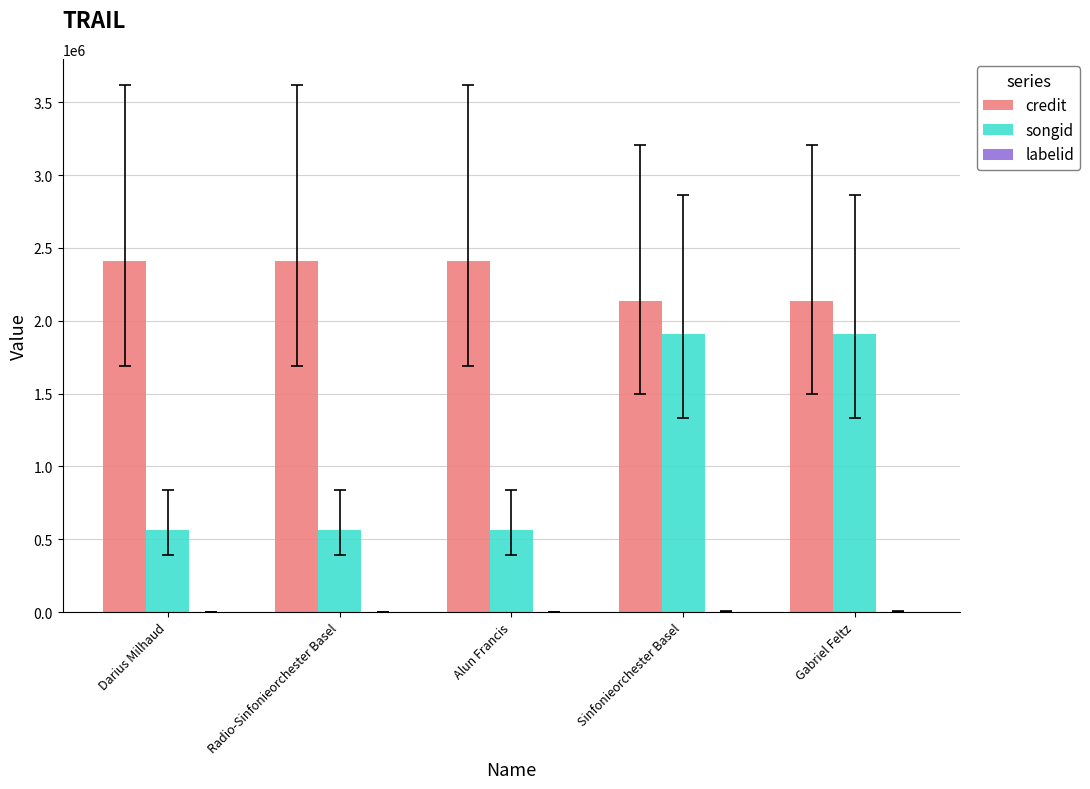

Which series has the largest total across all categories?

credit